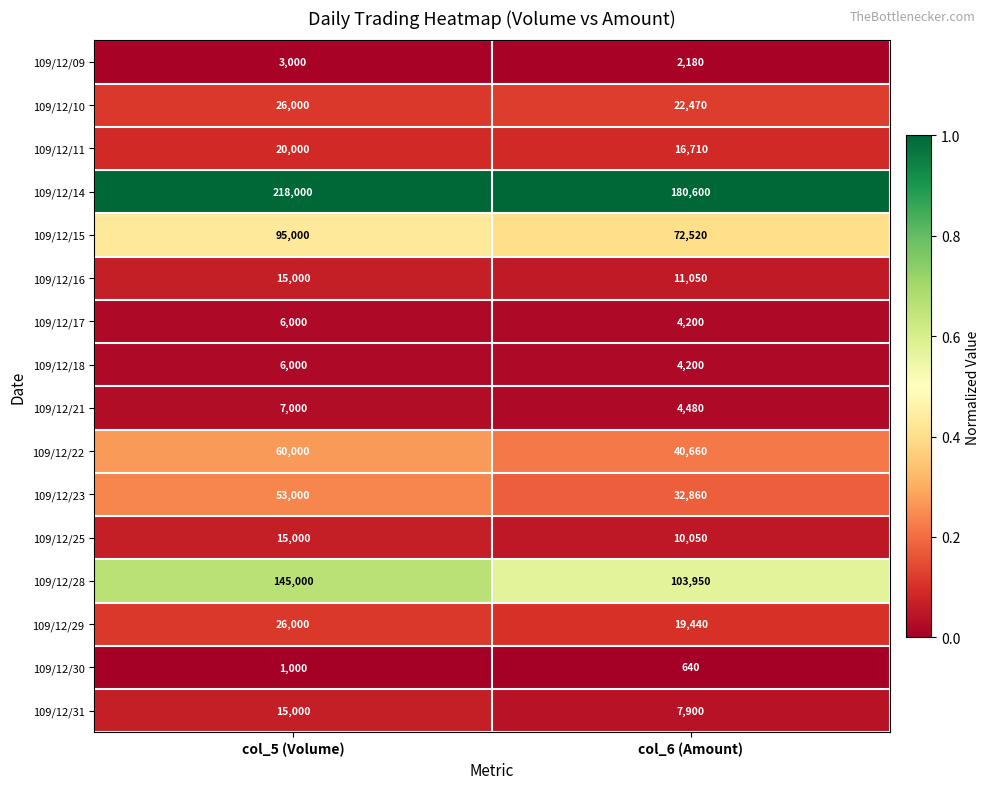

What is the difference between the highest and lowest values at col_5 (Volume)?

217000